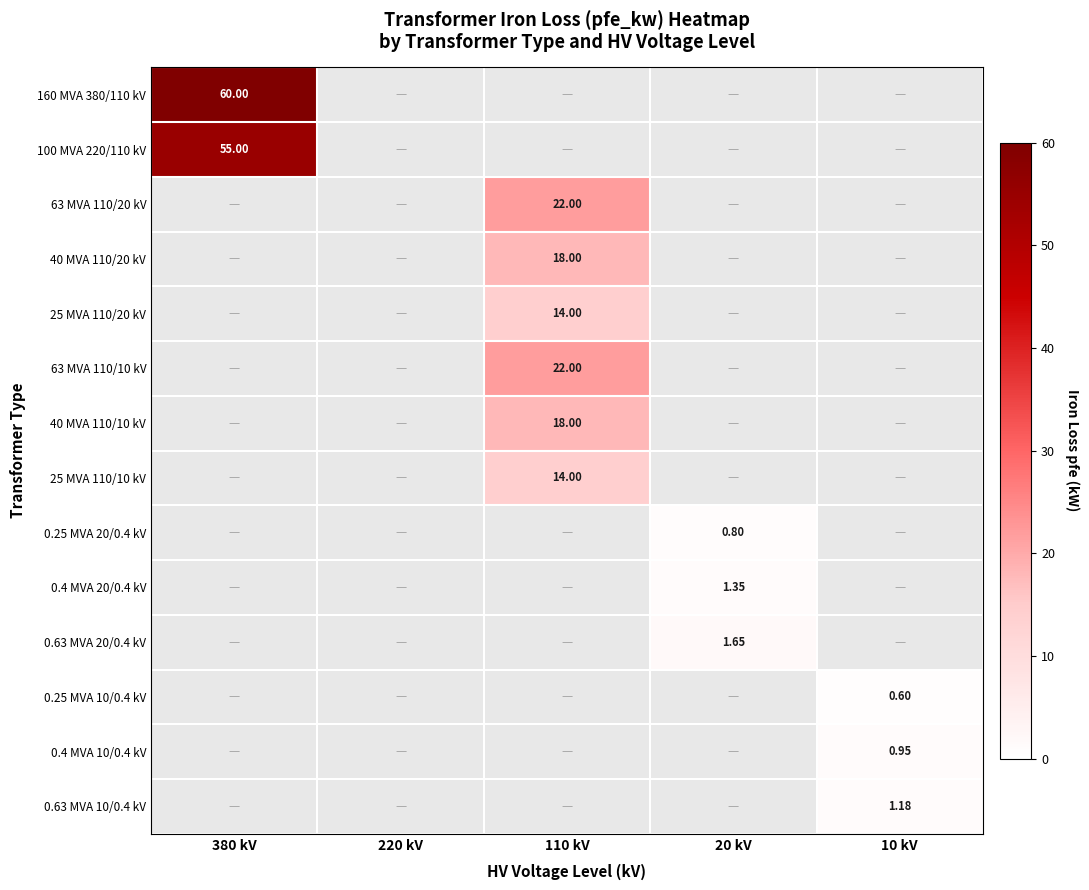

Which series has the largest total across all categories?

160 MVA 380/110 kV